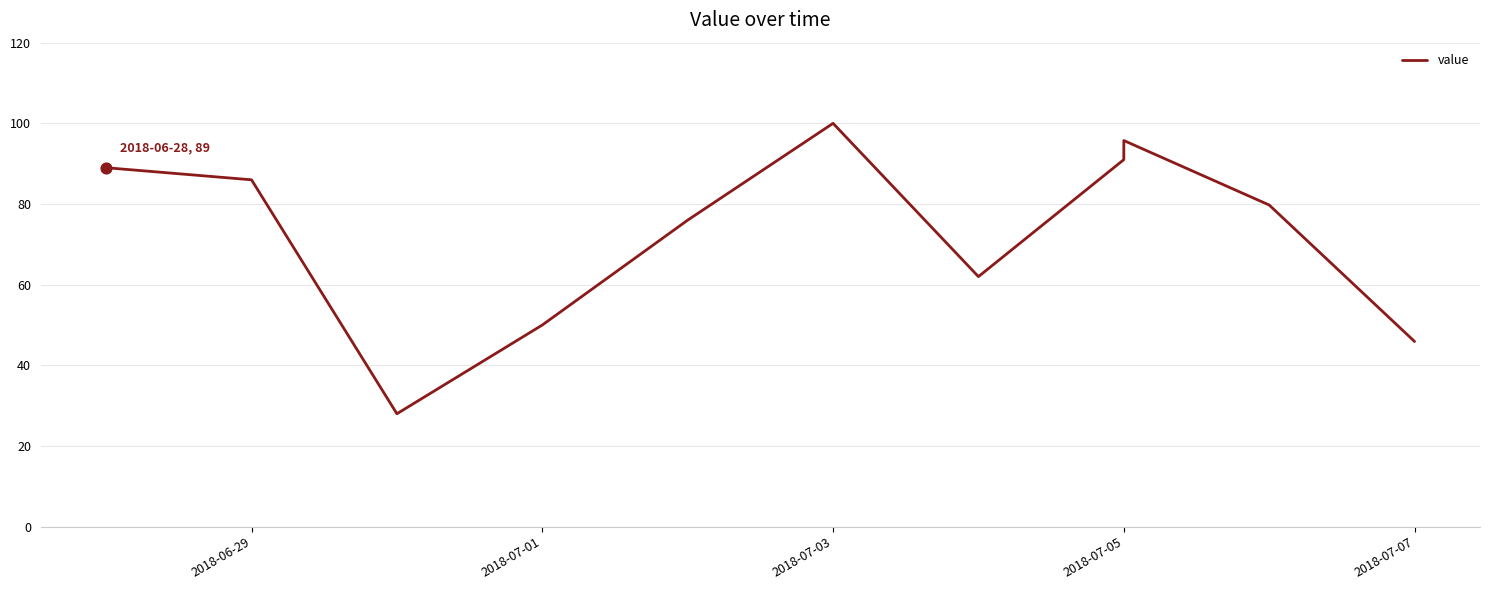

Between 2018-06-29 and 2018-07-07, which is larger?

2018-06-29